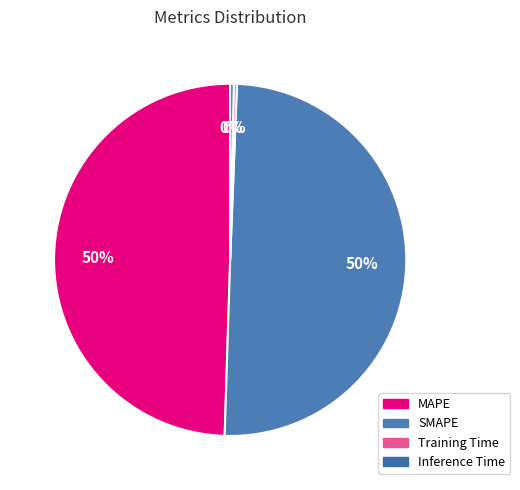

Rank the categories by value from lowest to highest.

Training Time, Inference Time, MAPE, SMAPE